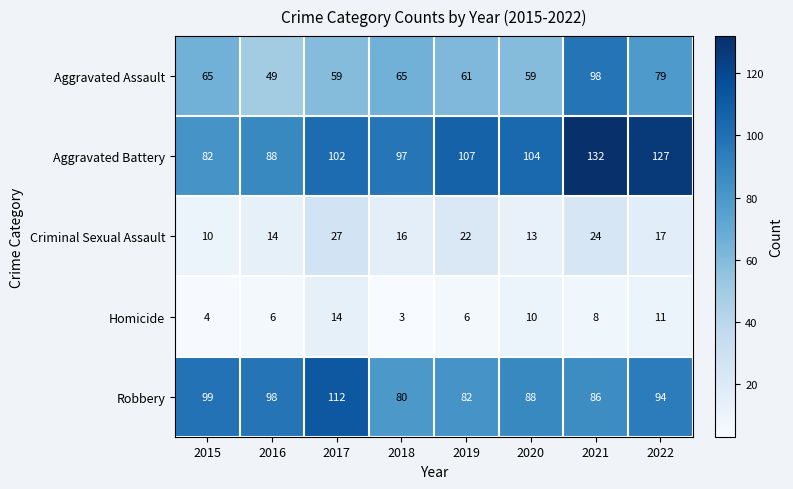

True or false: Aggravated Assault has a value of 91 at 2015.

False